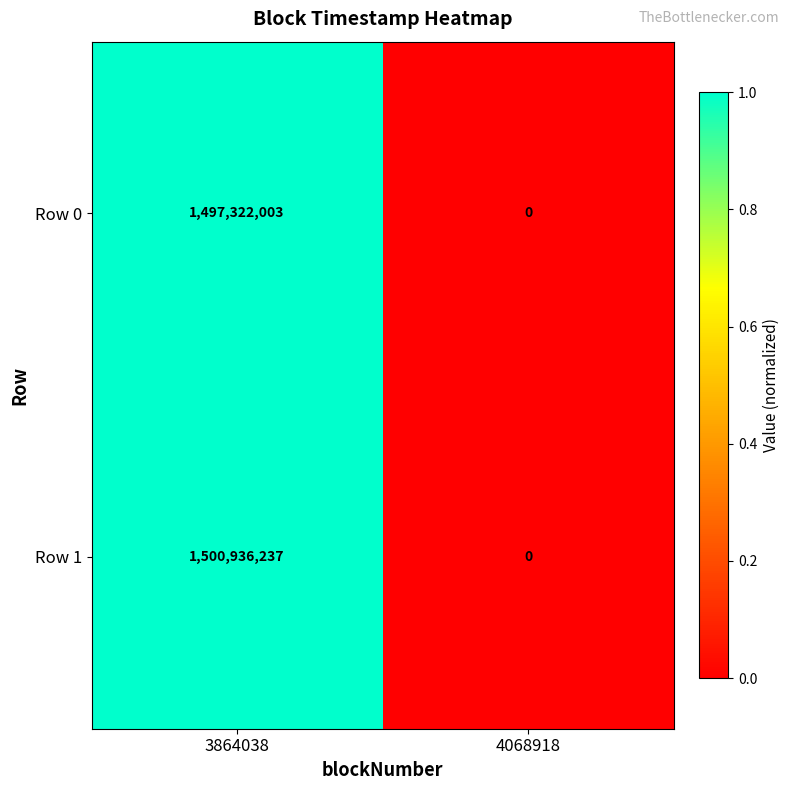

Reading left to right, what are all the values shown in this chart?

Row 0: 3864038=1497322003	4068918=0
Row 1: 3864038=1500936237	4068918=0